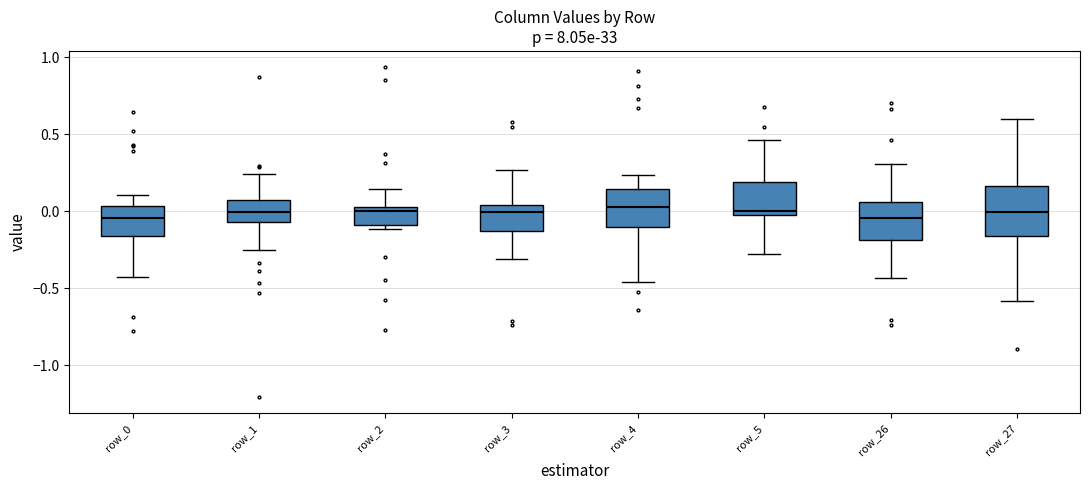

Reading left to right, transcribe this box plot: for each box, give where its median line is, the range the box spans, and where its two whiskers end, as read against the y-axis. The values are not printed on the chart, so give them approximately, as read against the axis.

row_0: median -0.05, box -0.15 to 0.05, whiskers -0.45 to 0.10
row_1: median 0.00, box -0.05 to 0.05, whiskers -0.25 to 0.25
row_2: median 0.00, box -0.10 to 0.05, whiskers -0.10 (just below the box's lower edge) to 0.15
row_3: median 0.00, box -0.15 to 0.05, whiskers -0.30 to 0.25
row_4: median 0.05, box -0.10 to 0.15, whiskers -0.45 to 0.25
row_5: median 0.00 (just above the box's lower edge), box 0.00 to 0.20, whiskers -0.25 to 0.45
row_26: median -0.05, box -0.20 to 0.05, whiskers -0.45 to 0.30
row_27: median 0.00, box -0.15 to 0.15, whiskers -0.60 to 0.60